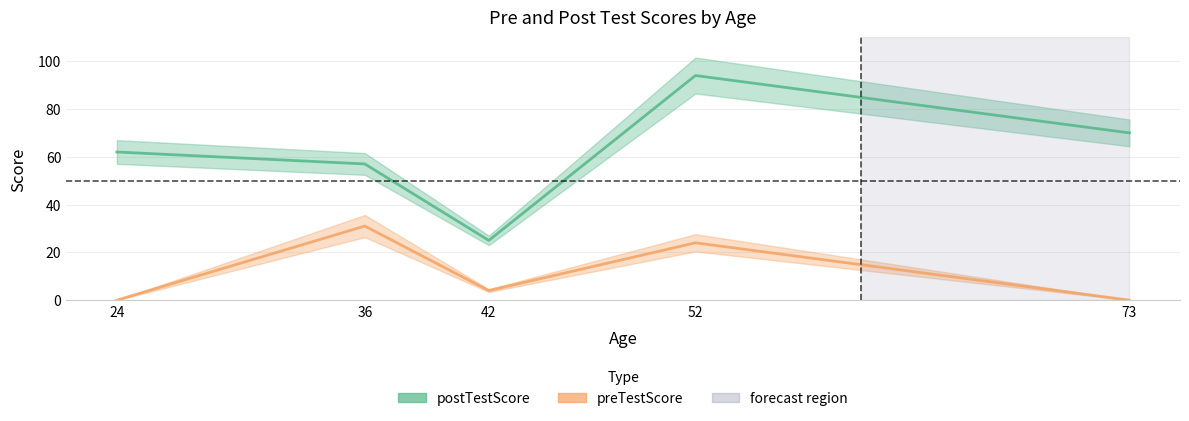

Does the chart display data point markers on the line(s)?

No